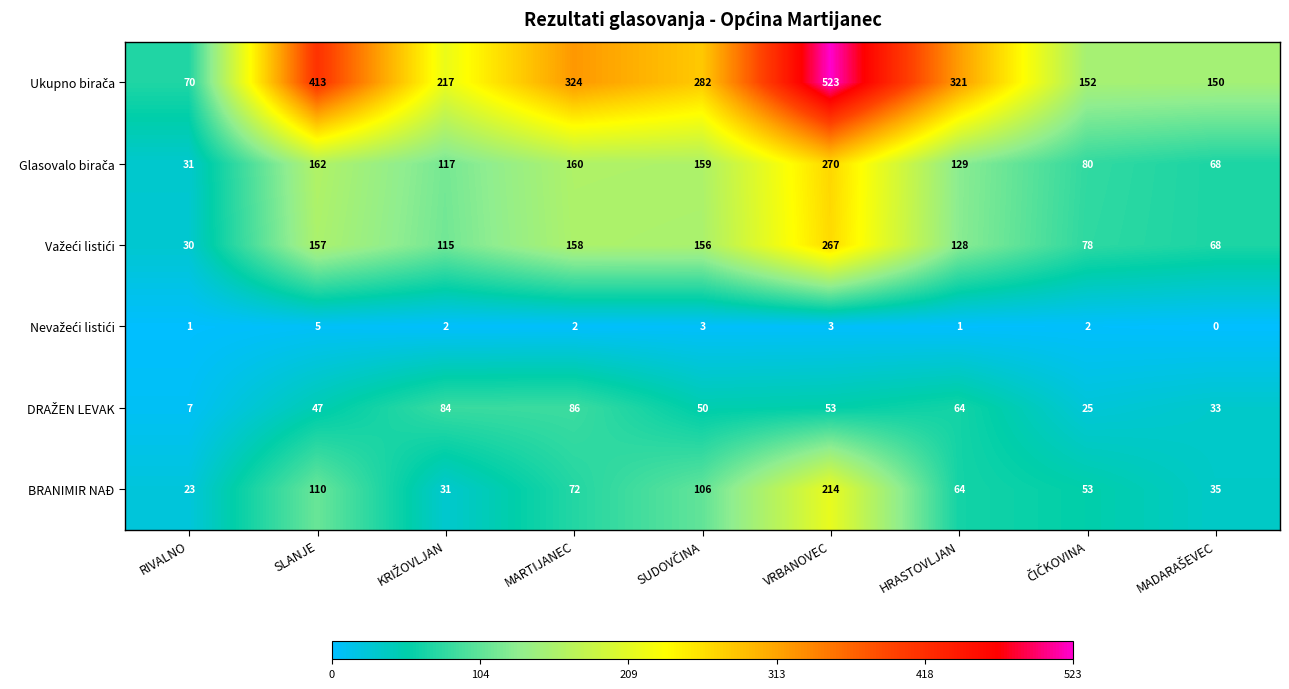

What is the total value across all series at SLANJE?

894